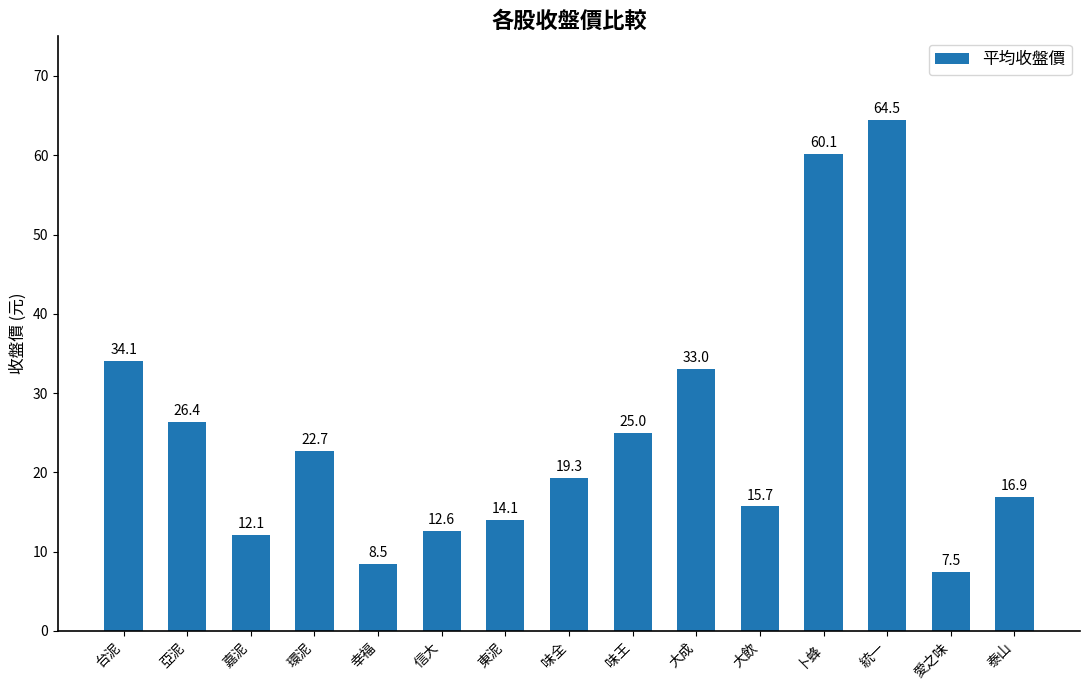

What is the change in value from 幸福 to 大成?

+24.5